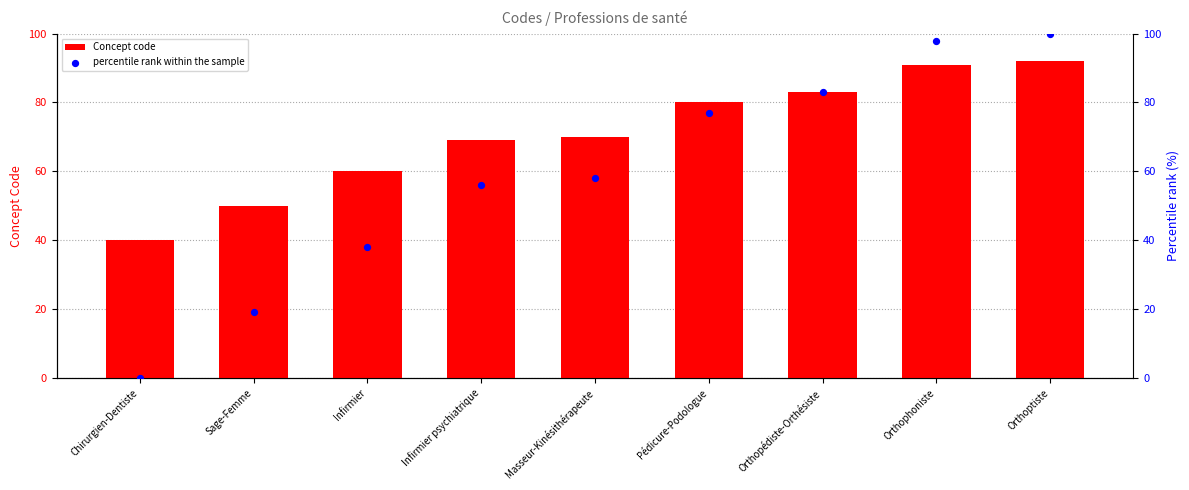

Which series reaches the minimum Y coordinate?

percentile rank within the sample